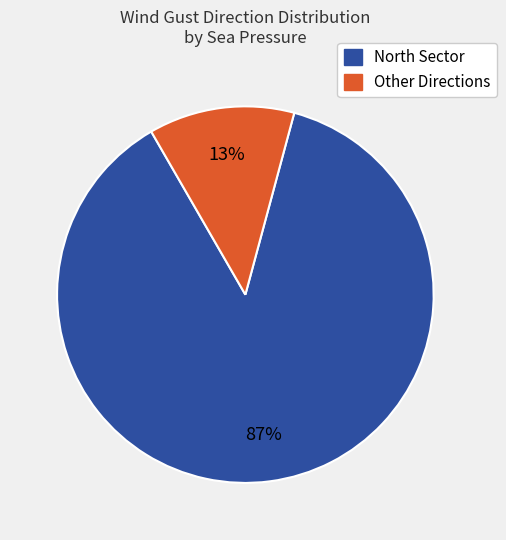

To the nearest percent, what is the average slice percentage?

50%